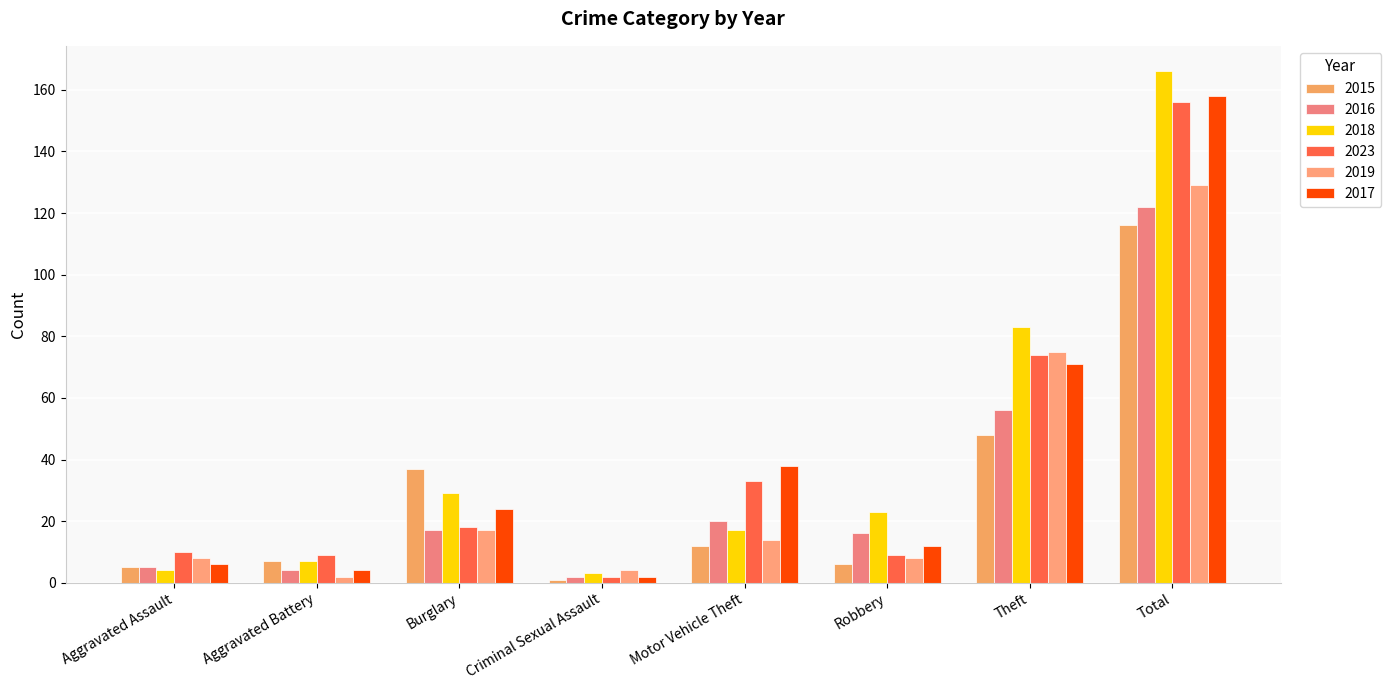

How many bars are there in each group?

6